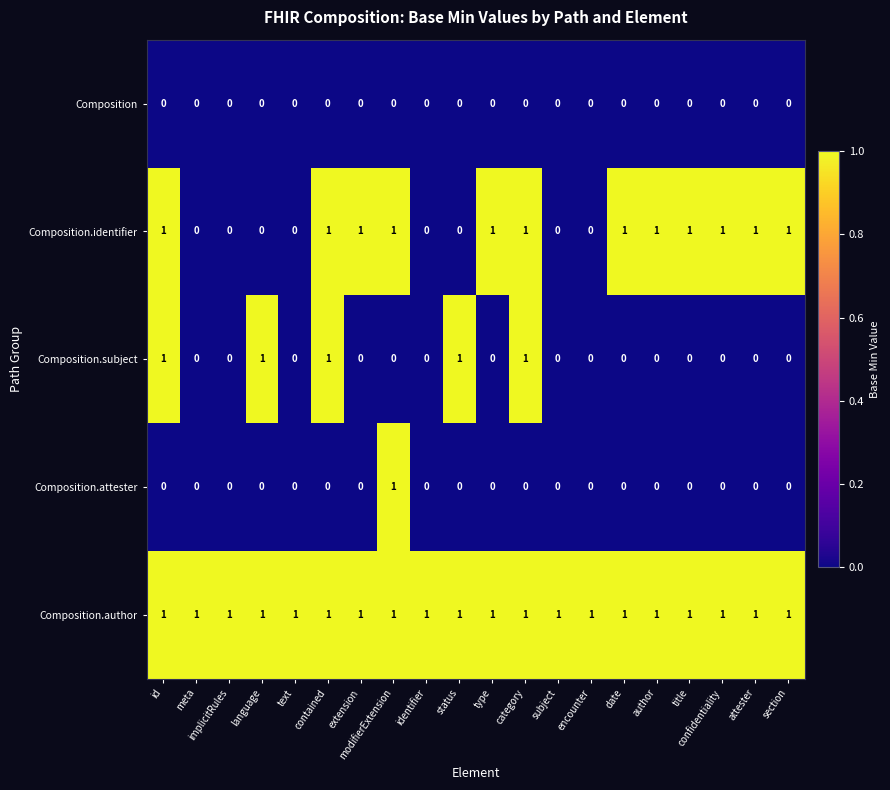

Count the Composition.subject values in the range 0 to 1.

20